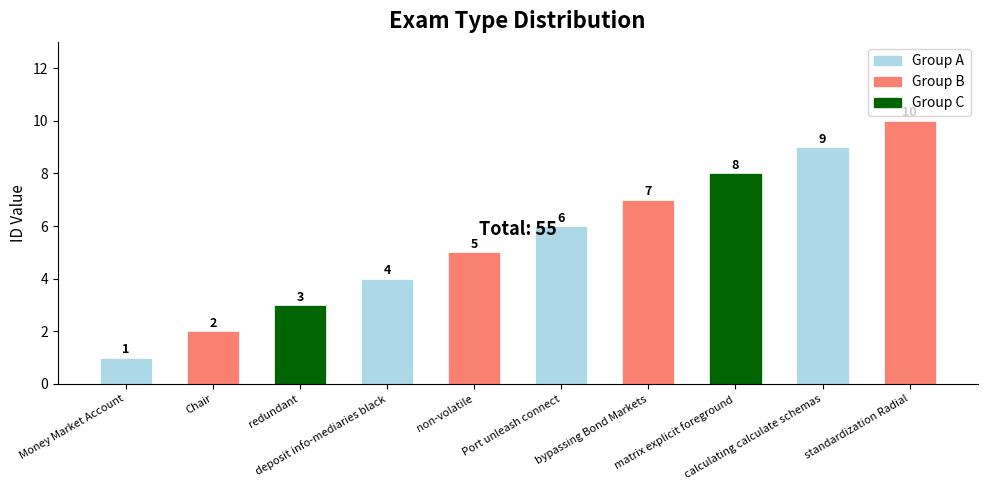

What is the difference between the maximum and minimum values?

9